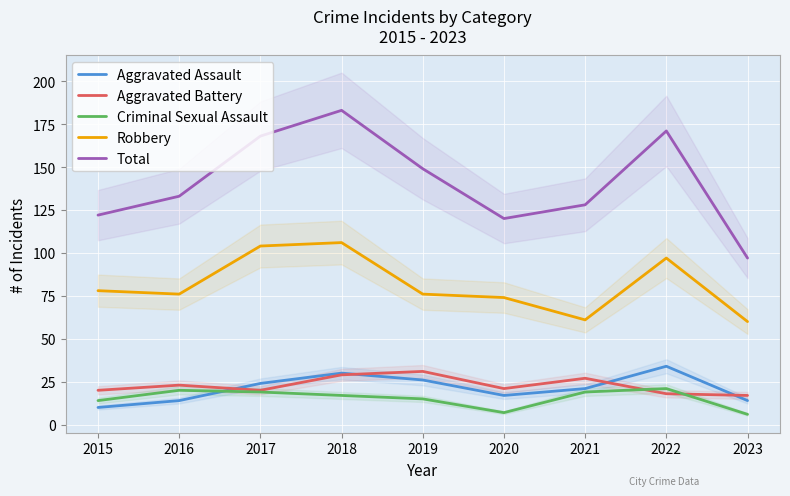

How many distinct data groups are displayed?

5